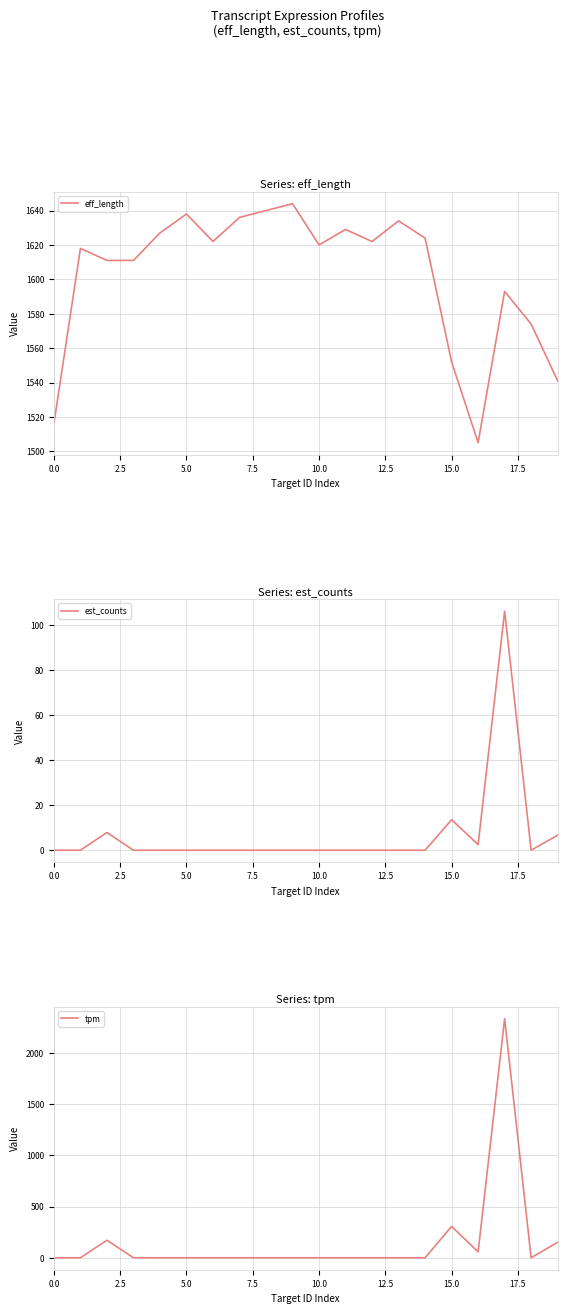

Does the chart display data point markers on the line(s)?

No